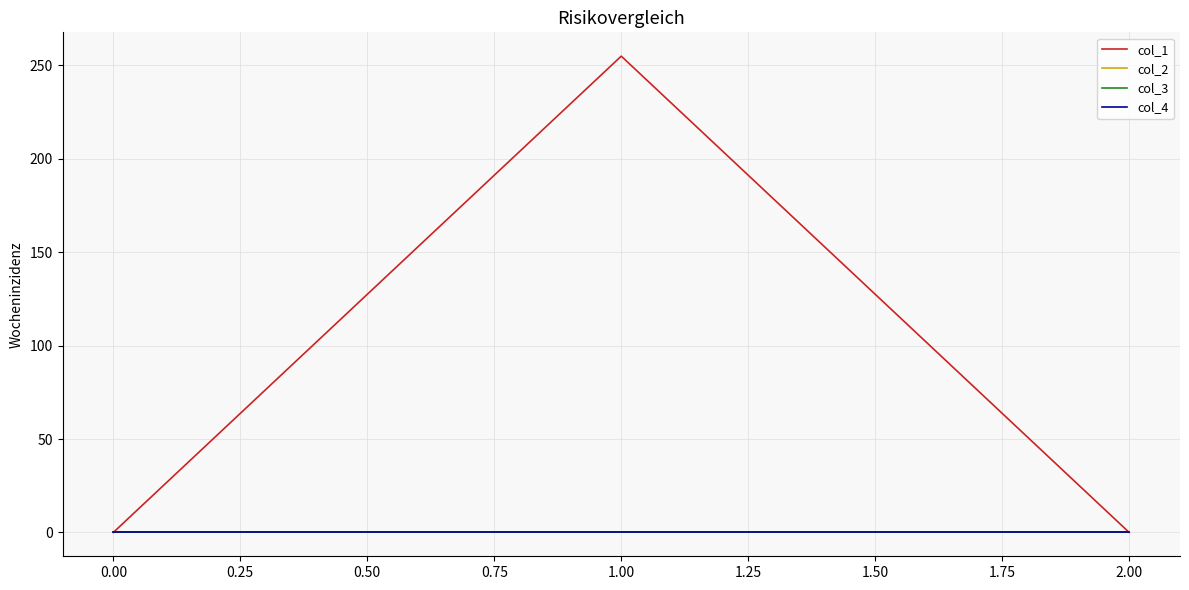

Does the chart display data point markers on the line(s)?

No